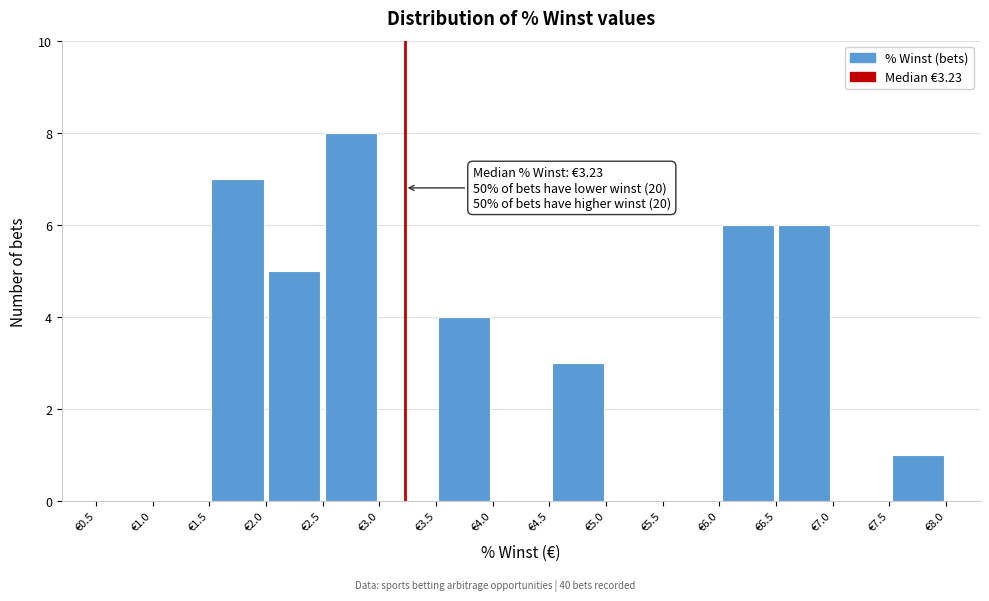

Over which range of the x-axis is the bar tallest?

2.5 to 3.0